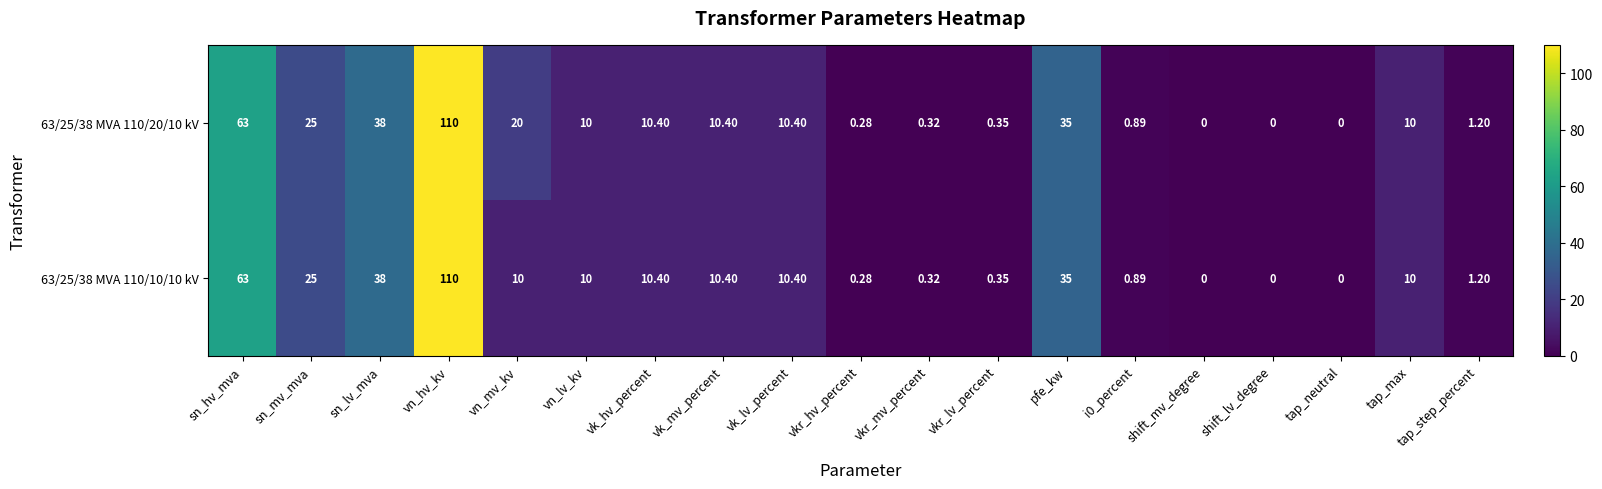

Which series has the largest total across all categories?

63/25/38 MVA 110/20/10 kV